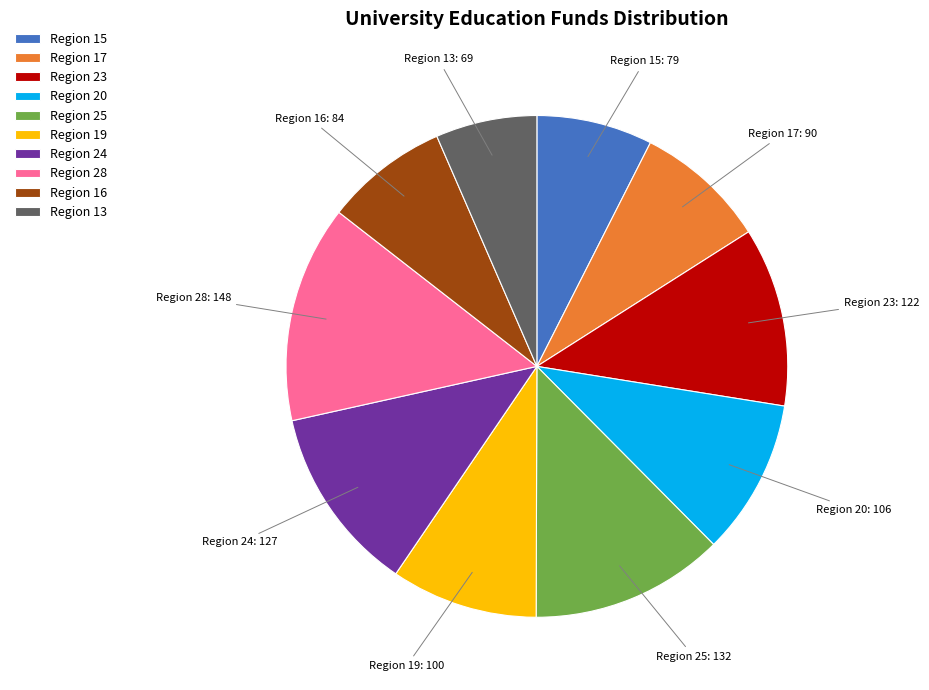

Do Region 17 and Region 25 together represent more than half of the pie?

No